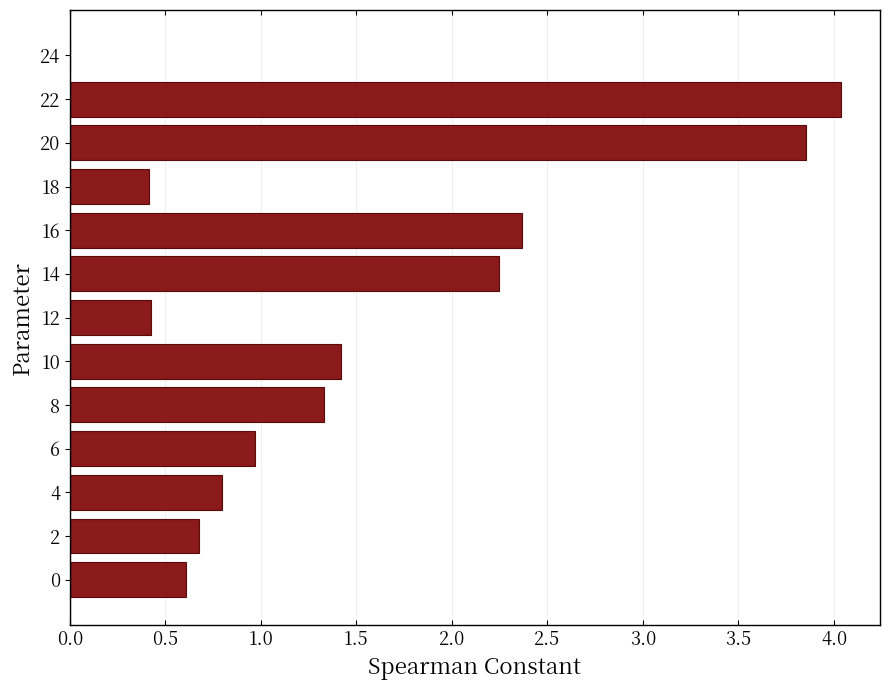

Is it true that the value at 16 is 2.4?

True